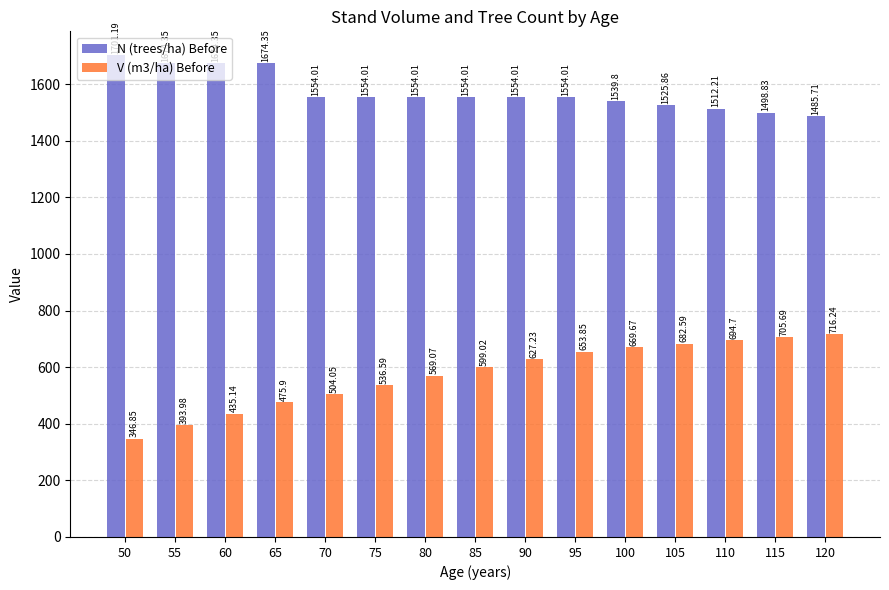

At 60, list the series in order from smallest to largest.

V (m3/ha) Before, N (trees/ha) Before